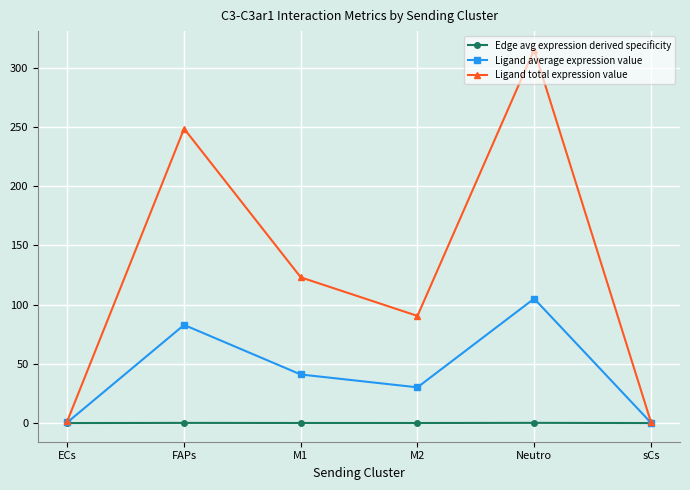

How many values in the Ligand average expression value series are below 41?

3